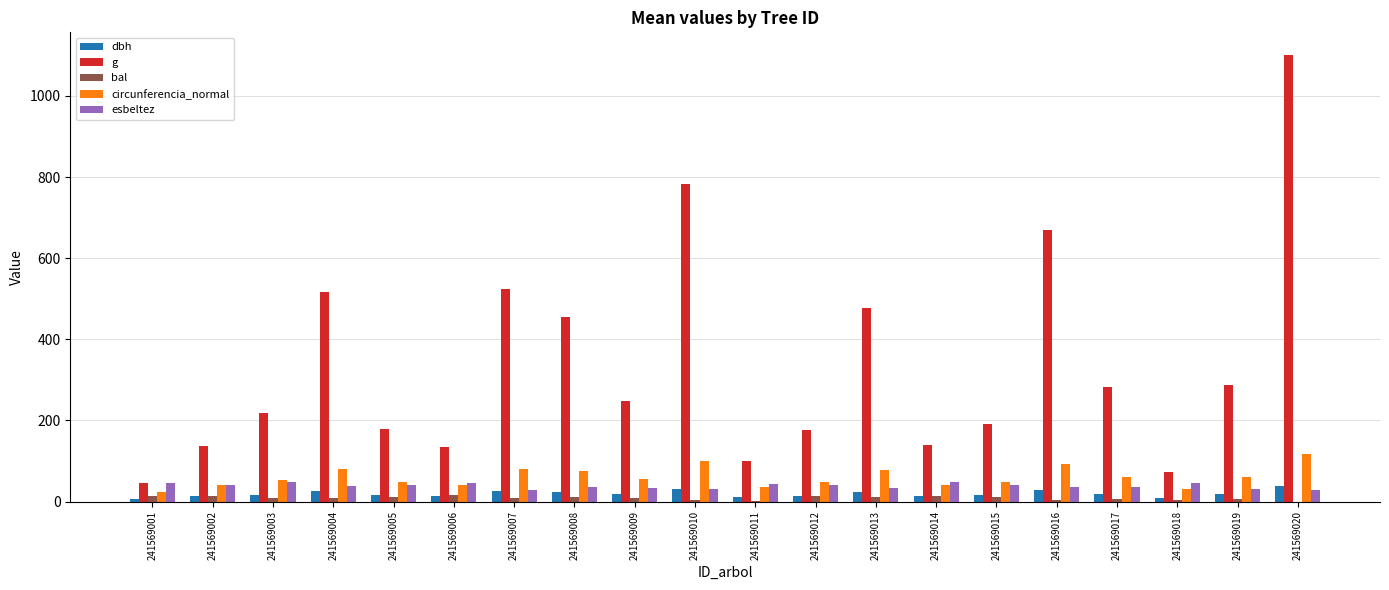

What is the highest value of the circunferencia_normal series?

117.7